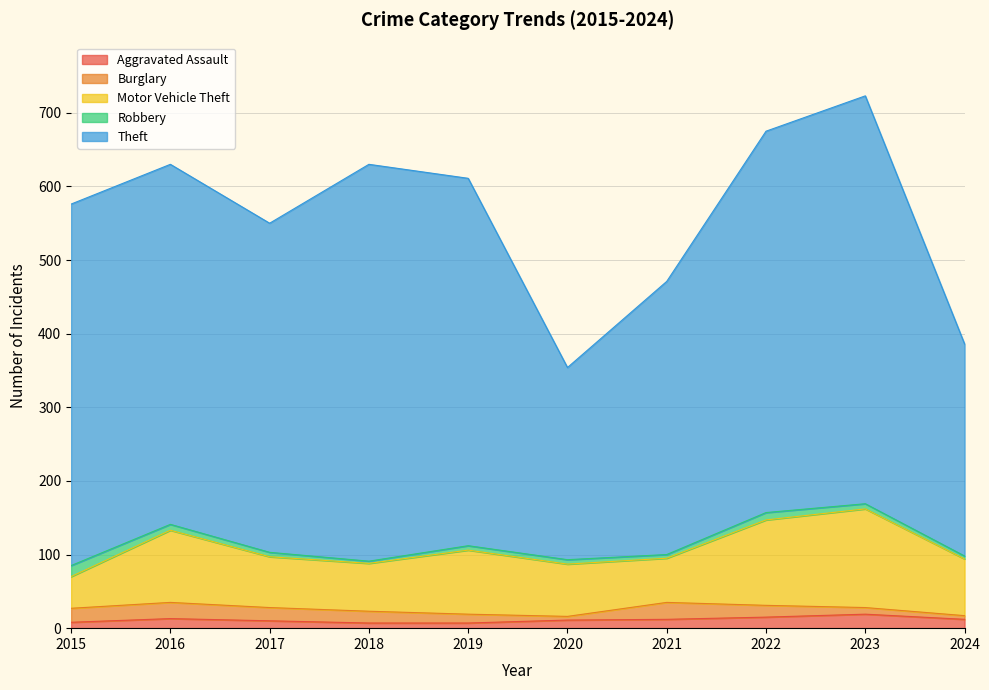

Rank the series by their maximum value, from lowest to highest.

Robbery, Aggravated Assault, Burglary, Motor Vehicle Theft, Theft